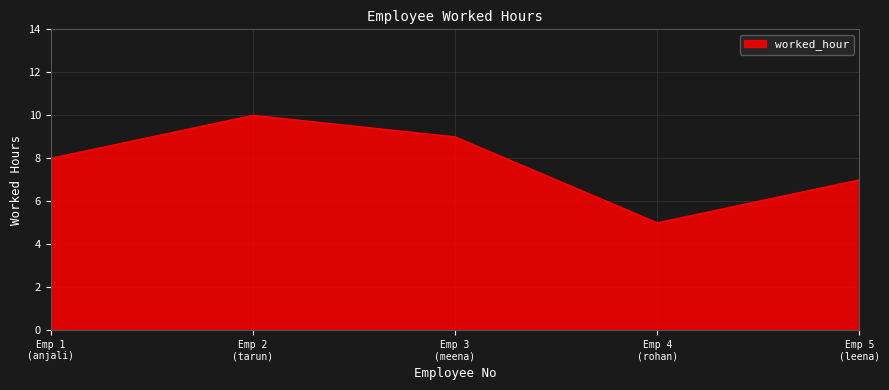

True or false: there are more than 2 points higher than both neighbors.

False